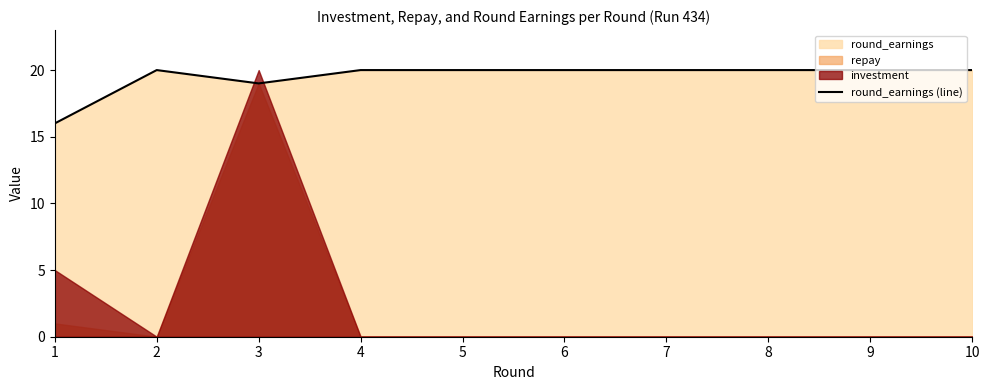

What is the maximum value shown in the chart?

20